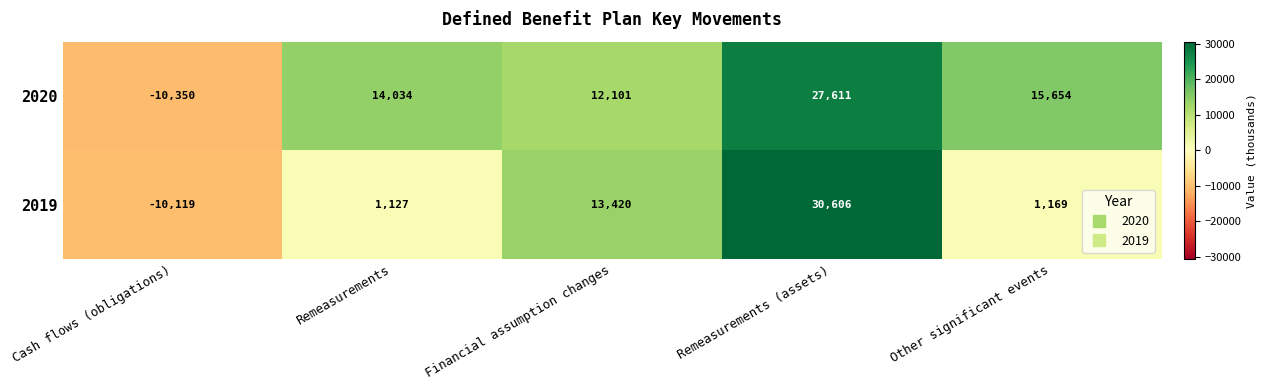

The 2019 series shows 1903 at Remeasurements. True or false?

False